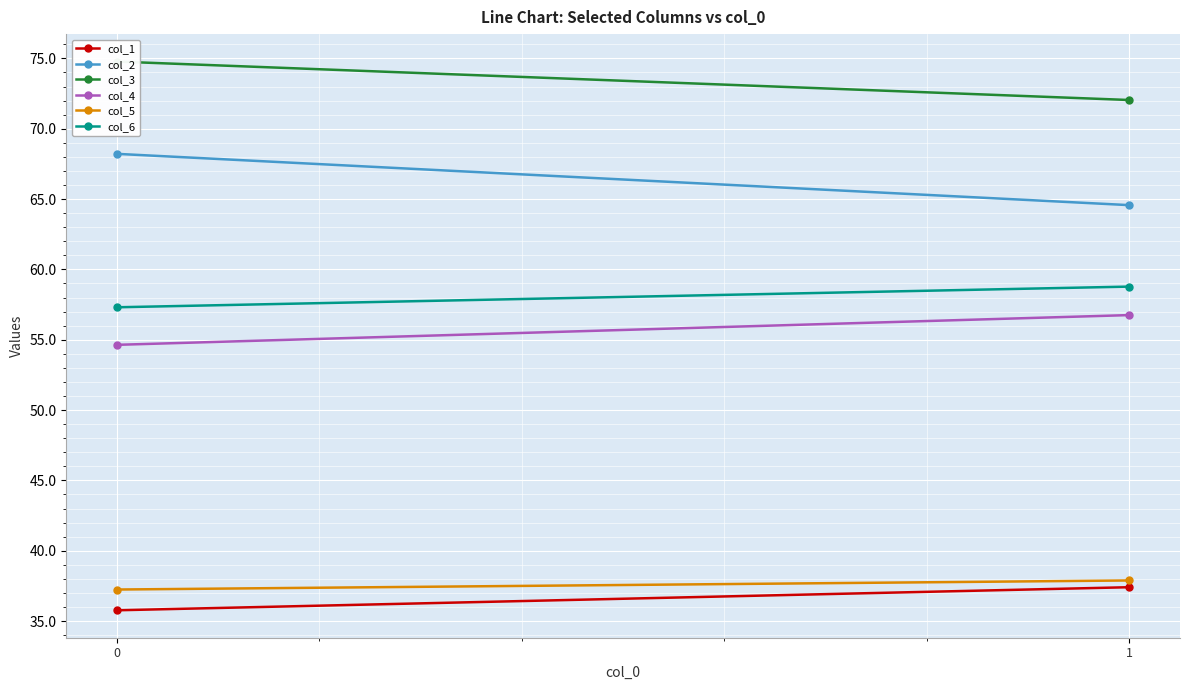

Rank the series by their maximum value, from lowest to highest.

col_1, col_5, col_4, col_6, col_2, col_3